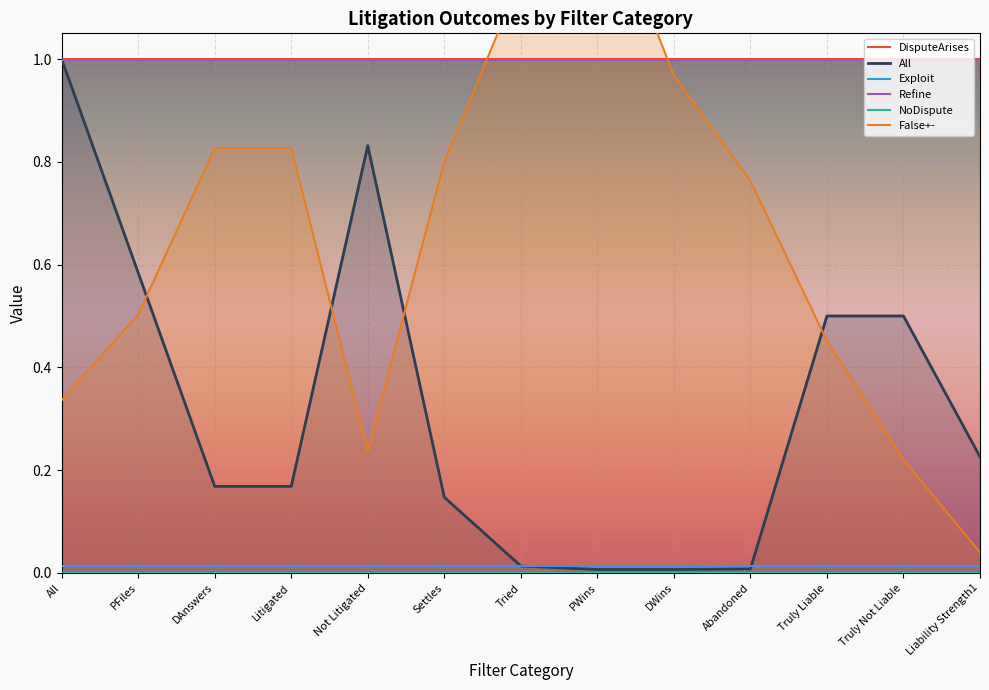

True or false: Refine and Exploit intersect in this chart.

False